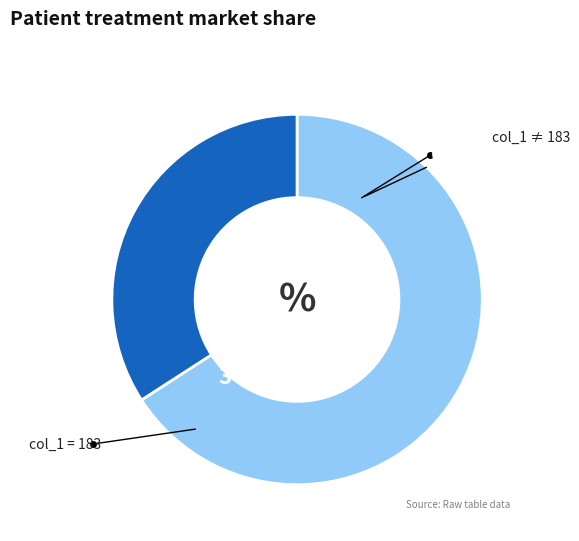

Does any single category account for the majority?

Yes